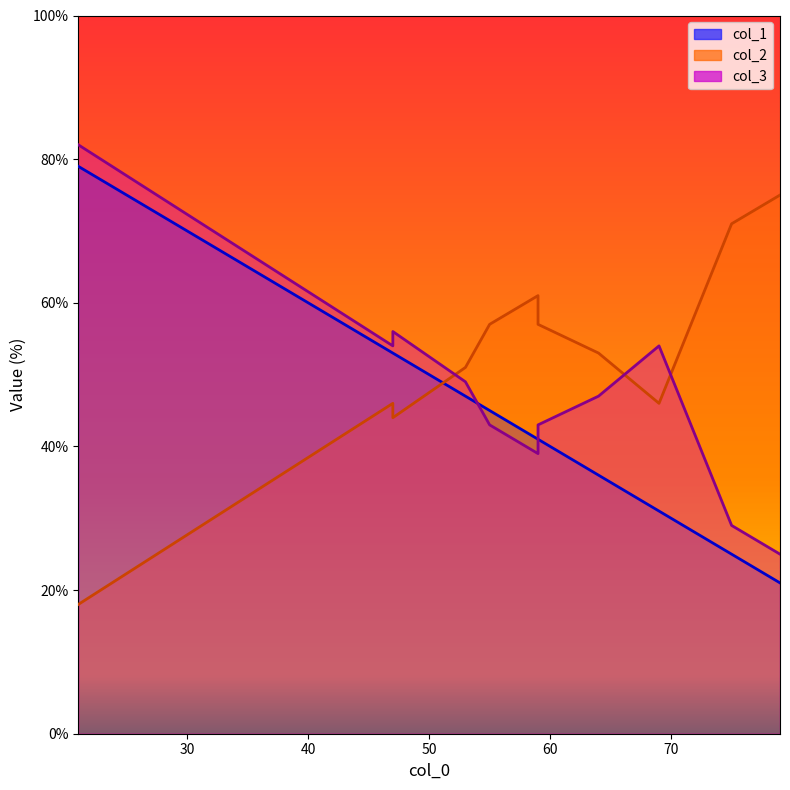

Rank the series by their maximum value, from lowest to highest.

col_2, col_1, col_3